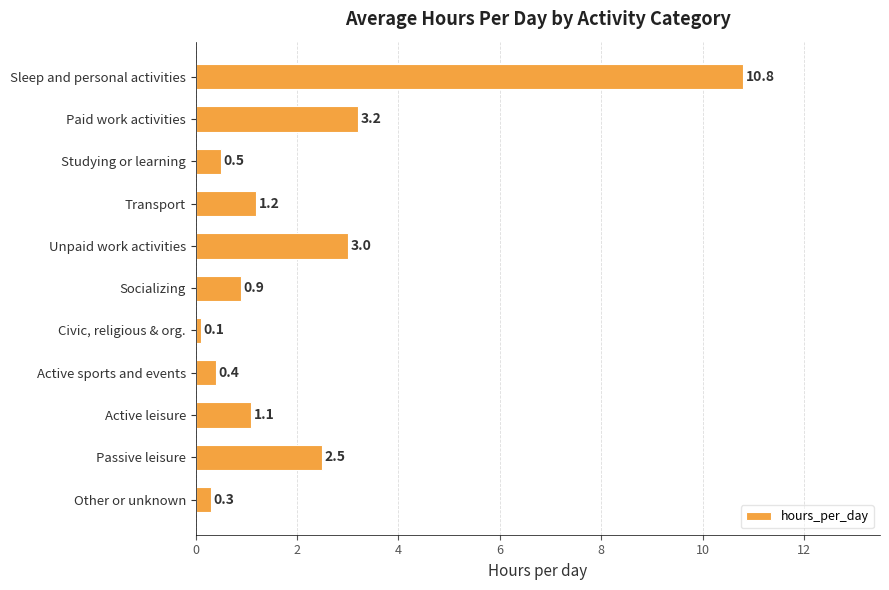

What is the greatest value displayed?

10.8